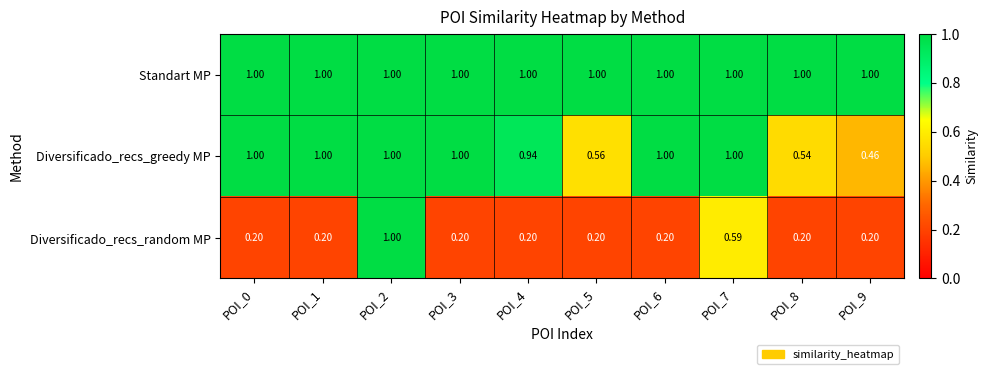

At POI_8, list the series in order from smallest to largest.

Diversificado_recs_random MP, Diversificado_recs_greedy MP, Standart MP